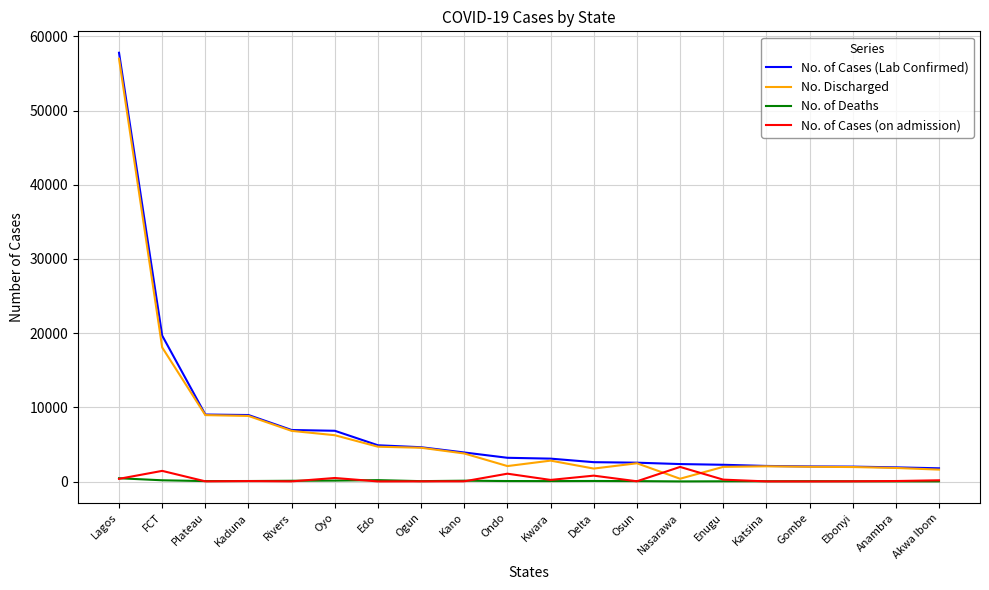

Which series changed the most between Lagos and Ogun?

No. of Cases (Lab Confirmed)